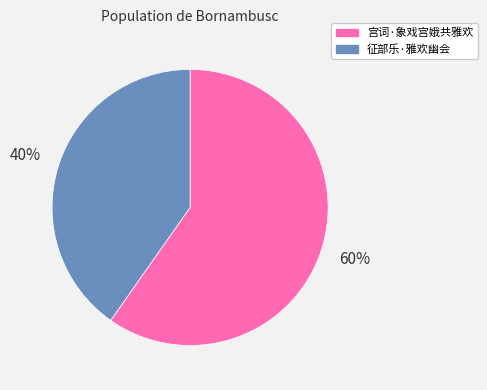

Approximately how many times larger is the value at 征部乐·雅欢幽会 compared to 宫词·象戏宫娥共雅欢?

0.7